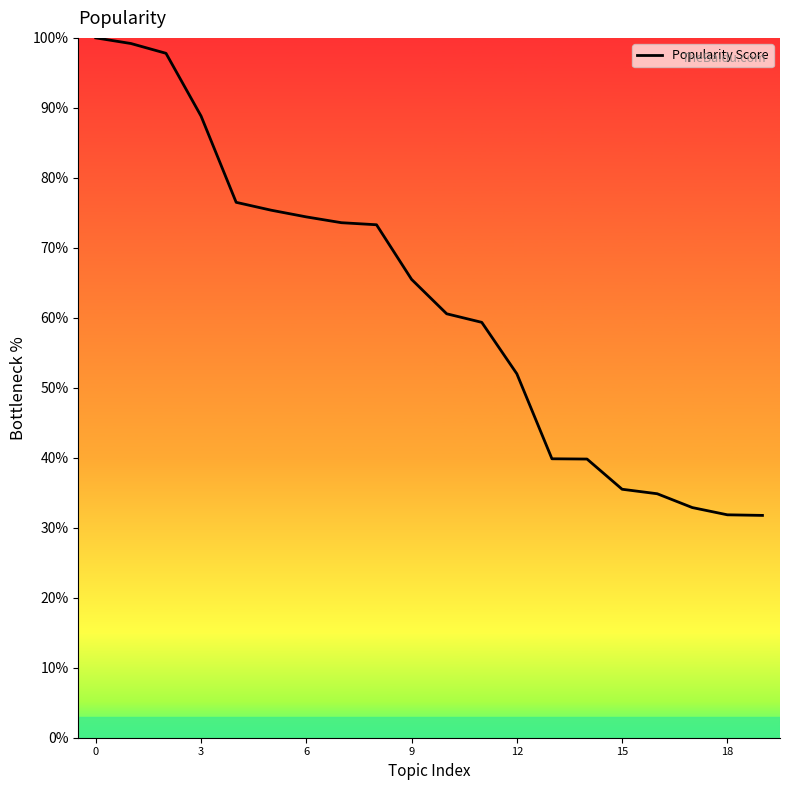

What is the difference between the maximum and minimum values?

68.2